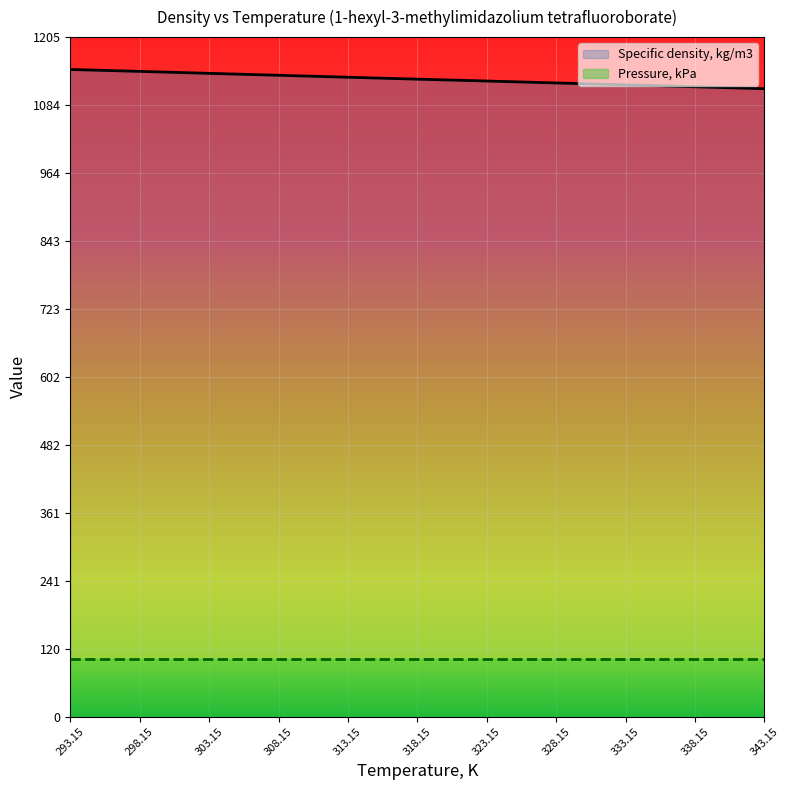

At 333.15, list the series in order from largest to smallest.

Specific density, kg/m3, Pressure, kPa